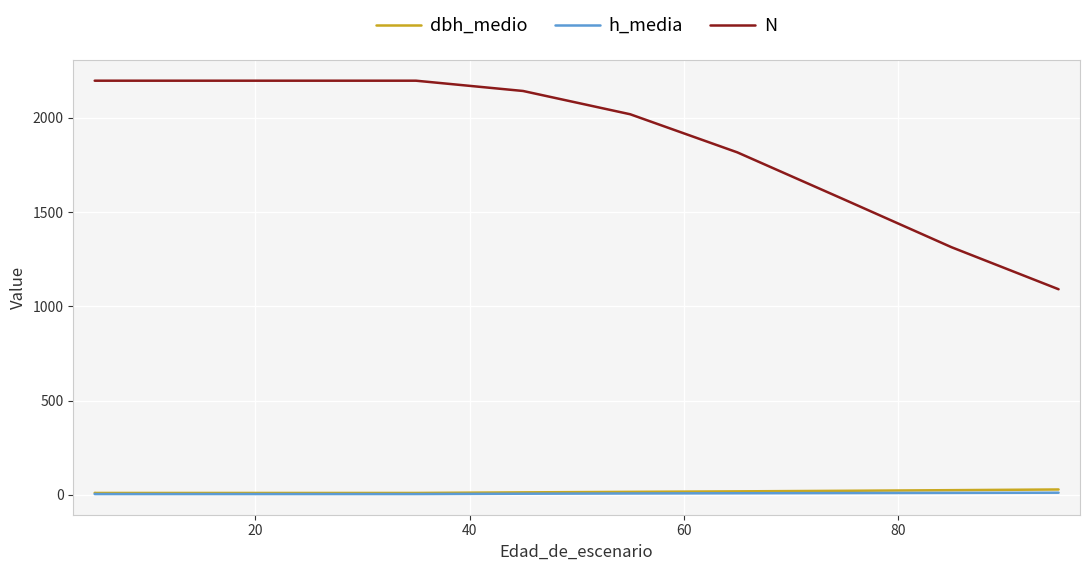

What position from the left is 40?

3